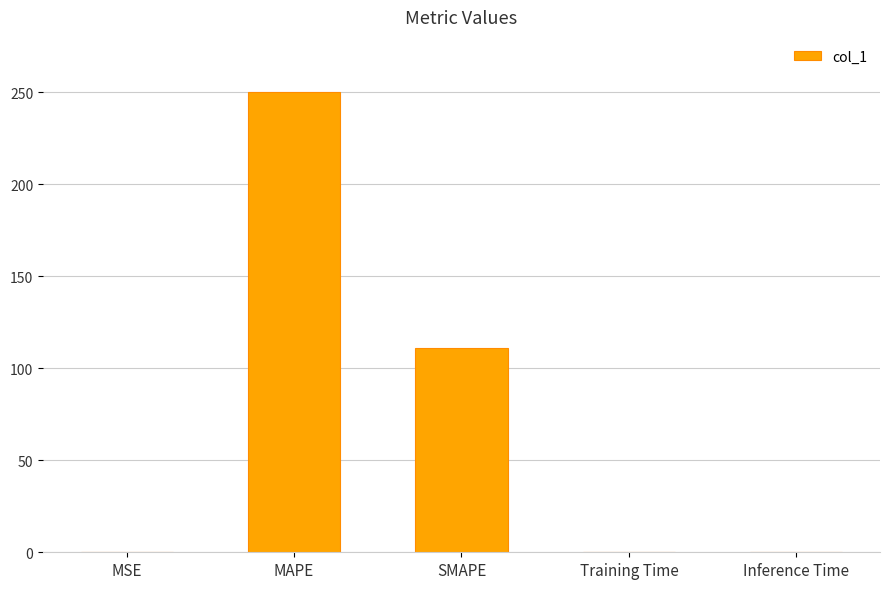

The chart shows a value of 0.0 at Inference Time. True or false?

True